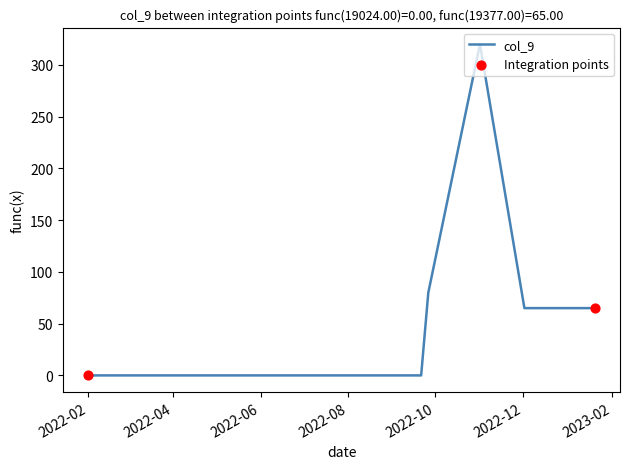

How many lines are shown in the chart?

1